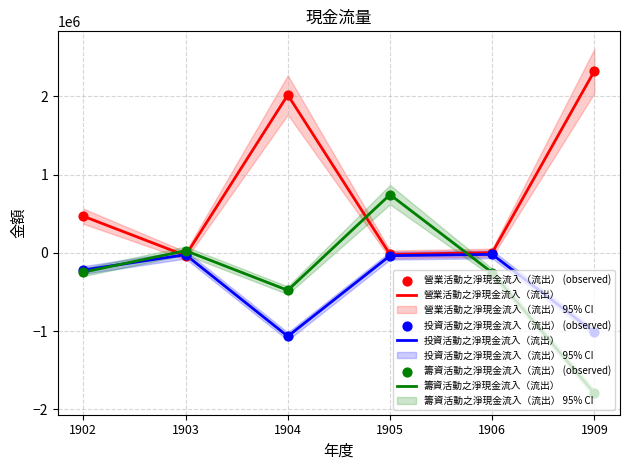

At which category is the sum across all series the highest?

1905